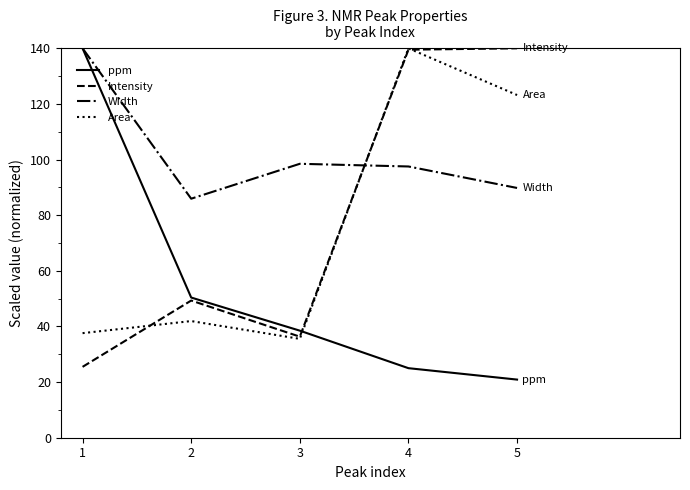

Which category has the highest value in the Area series?

4